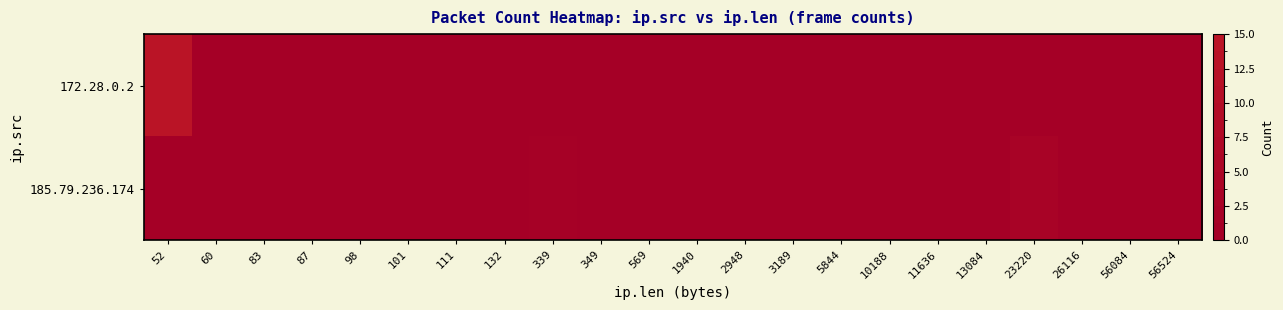

List the series in order of their peak value, lowest first.

185.79.236.174, 172.28.0.2